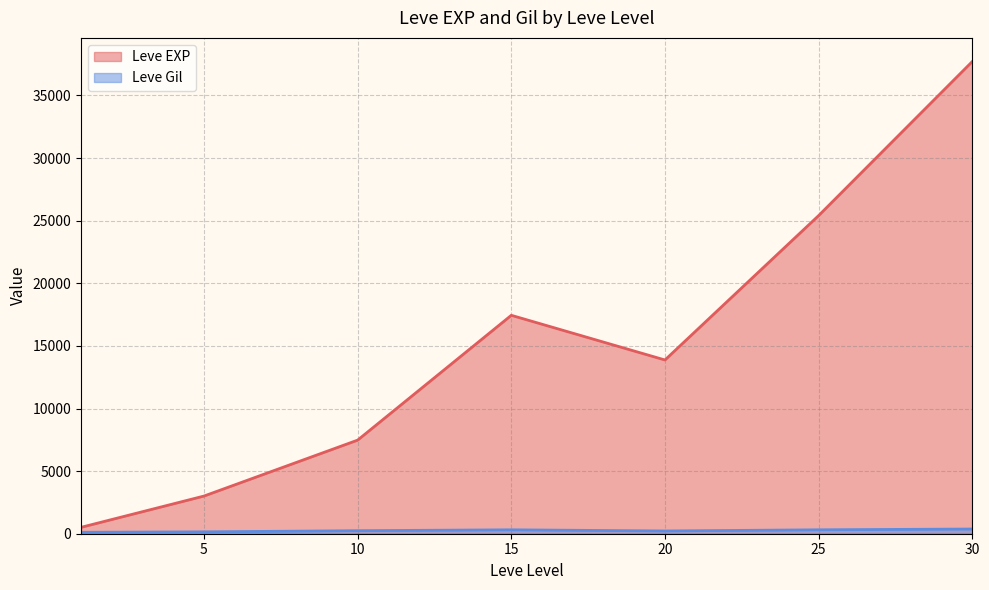

At which category is the sum across all series the highest?

30